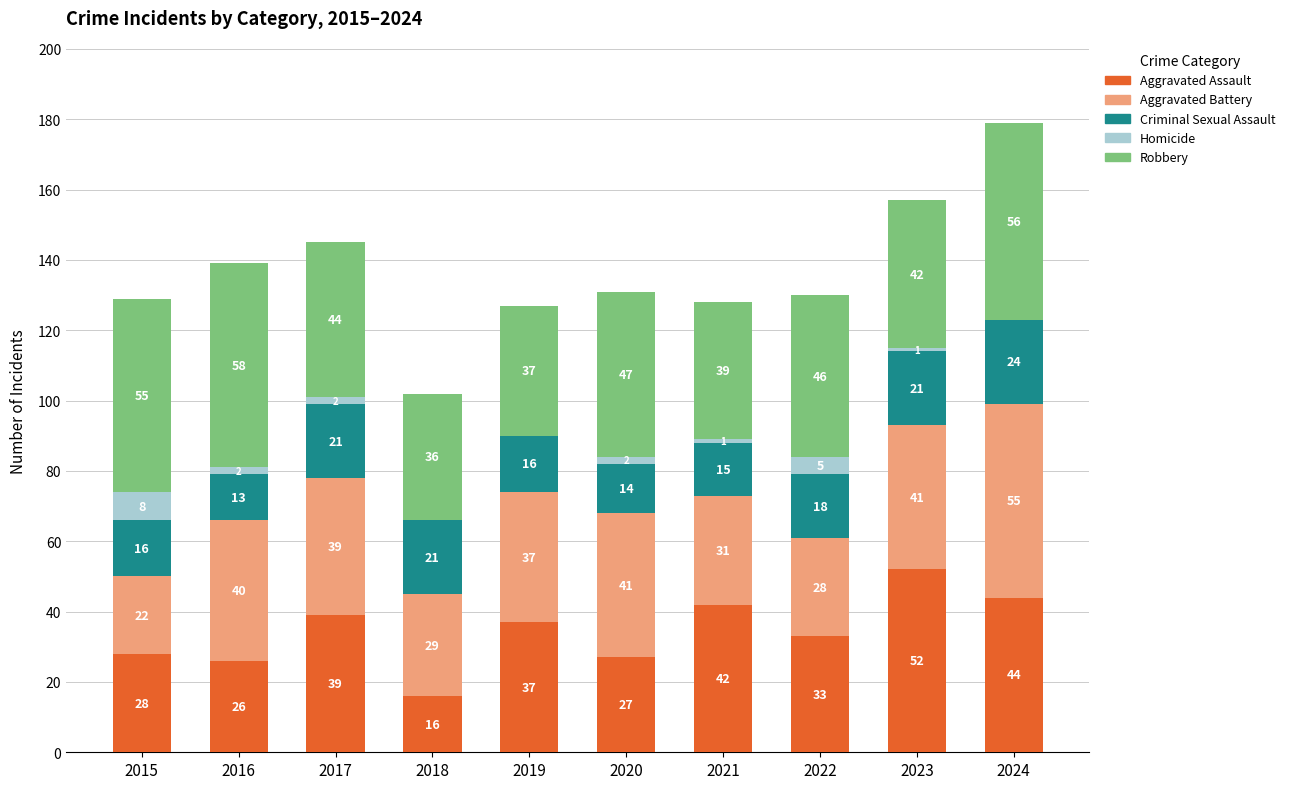

True or false: Aggravated Assault has a value of 39 at 2017.

True